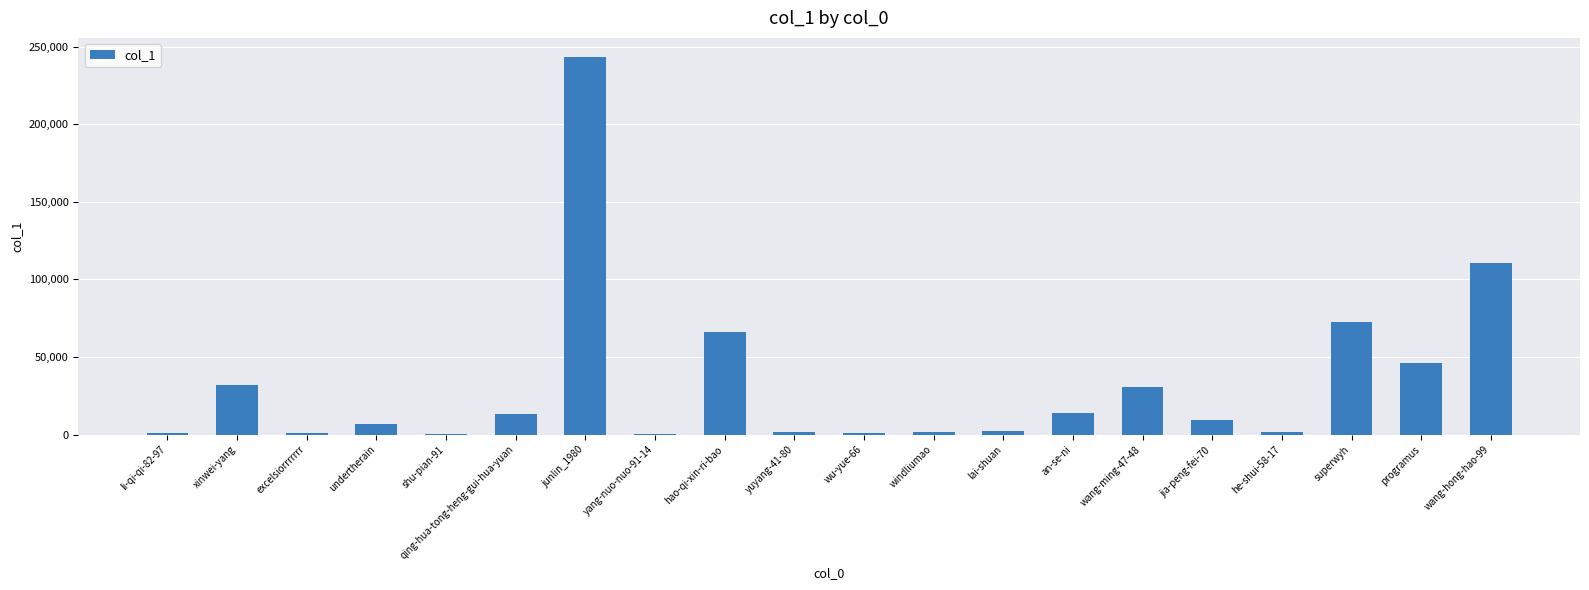

How many distinct data groups are displayed?

1